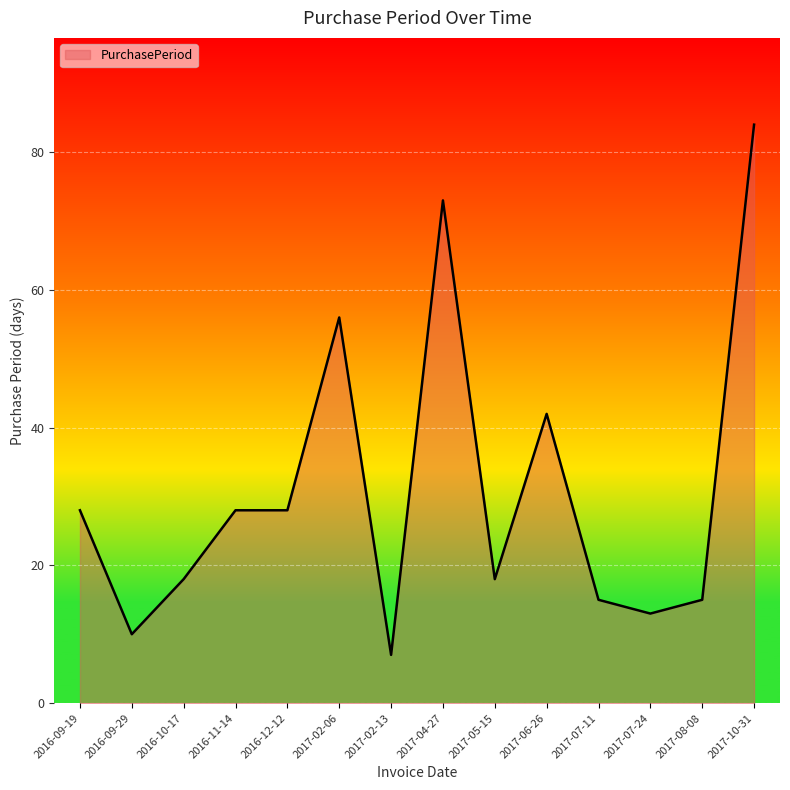

What position from the left is 2016-12-12?

5